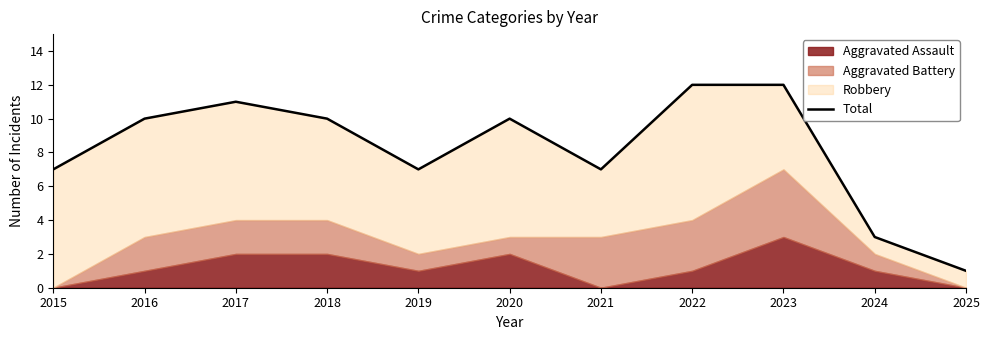

How many data points are less than 10?

5